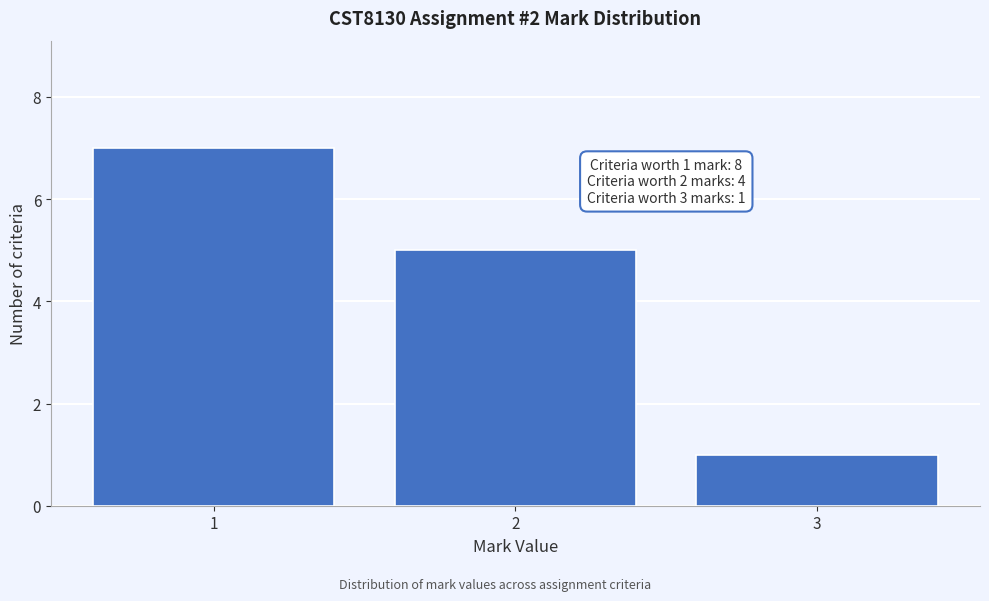

Over which range of the x-axis is the bar tallest?

0.5 to 1.5